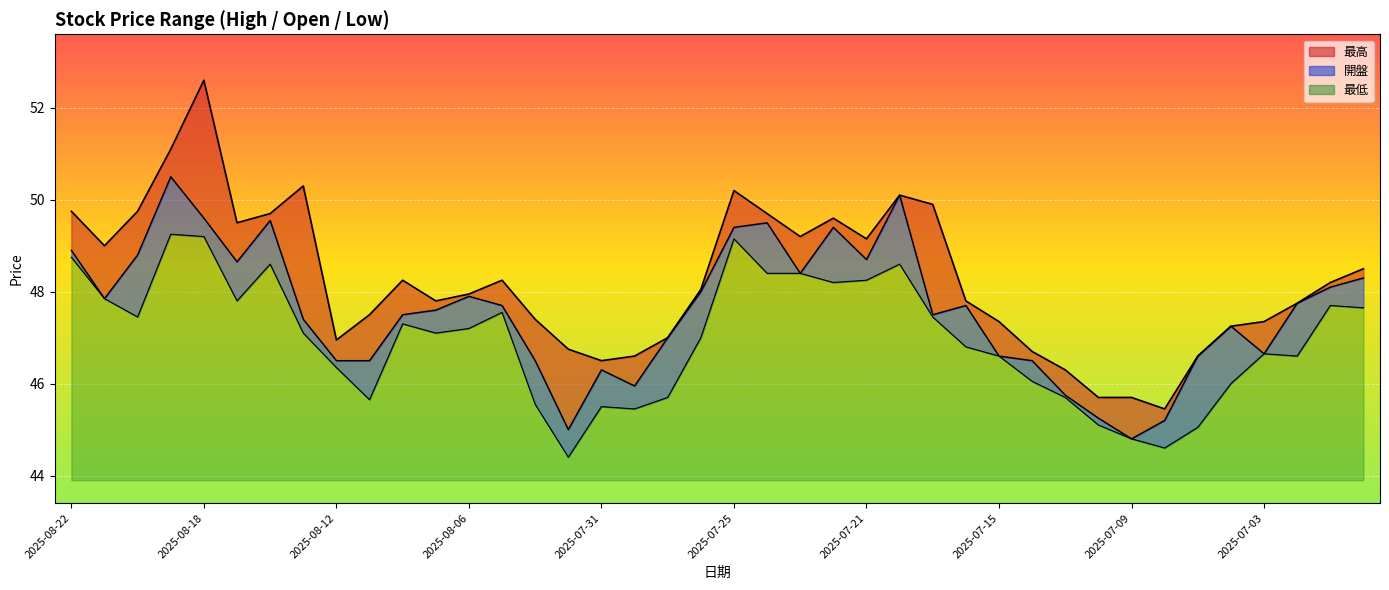

True or false: 最低 and 最高 cross at least once.

False